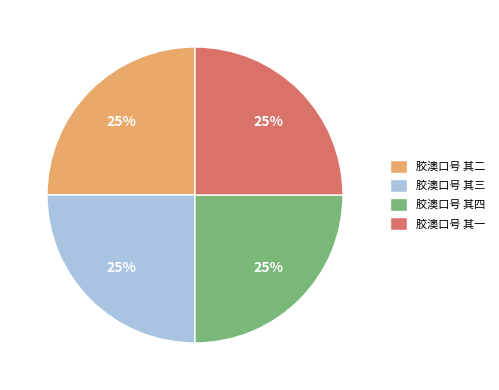

To the nearest percent, what portion does 胶澳口号 其四 represent?

25%